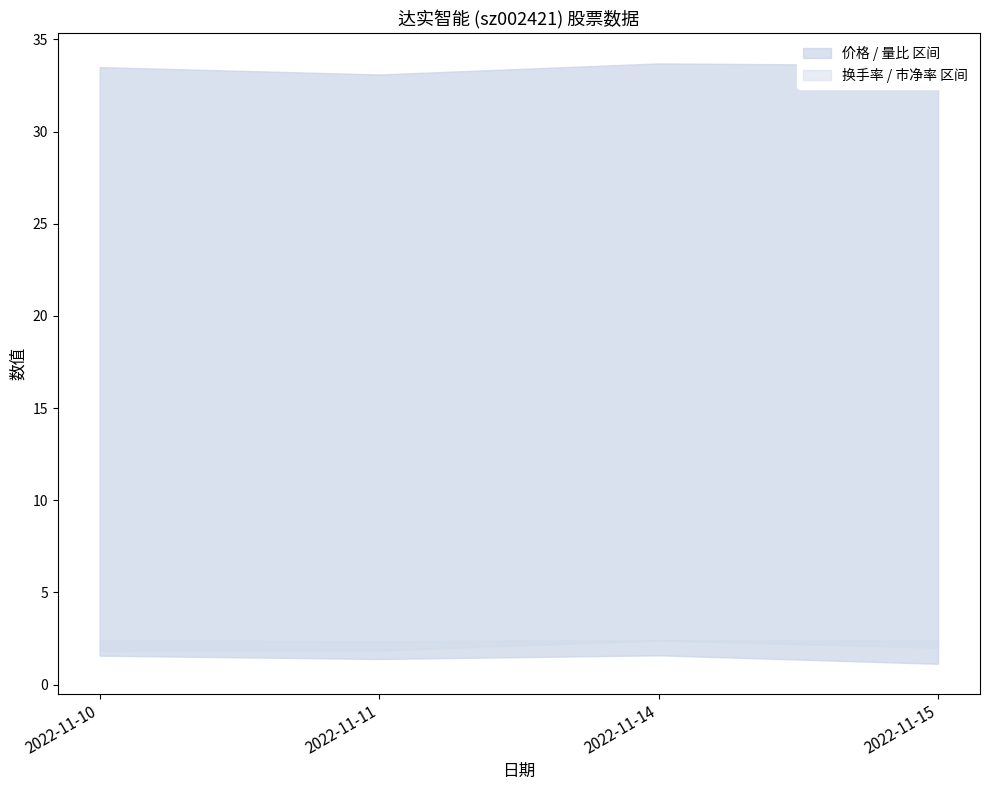

True or false: 量比 and 价格 cross at least once.

False